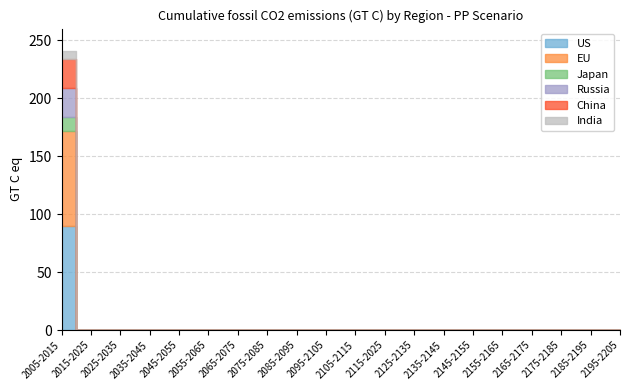

Reading right to left, extract all data points from this chart.

US: 2195-2205=0.0	2185-2195=0.0	2175-2185=0.0	2165-2175=0.0	2155-2165=0.0	2145-2155=0.0	2135-2145=0.0	2125-2135=0.0	2115-2025=0.0	2105-2115=0.0	2095-2105=0.0	2085-2095=0.0	2075-2085=0.0	2065-2075=0.0	2055-2065=0.0	2045-2055=0.0	2035-2045=0.0	2025-2035=0.0	2015-2025=0.0	2005-2015=89.5
EU: 2195-2205=0.0	2185-2195=0.0	2175-2185=0.0	2165-2175=0.0	2155-2165=0.0	2145-2155=0.0	2135-2145=0.0	2125-2135=0.0	2115-2025=0.0	2105-2115=0.0	2095-2105=0.0	2085-2095=0.0	2075-2085=0.0	2065-2075=0.0	2055-2065=0.0	2045-2055=0.0	2035-2045=0.0	2025-2035=0.0	2015-2025=0.0	2005-2015=82.0
Japan: 2195-2205=0.0	2185-2195=0.0	2175-2185=0.0	2165-2175=0.0	2155-2165=0.0	2145-2155=0.0	2135-2145=0.0	2125-2135=0.0	2115-2025=0.0	2105-2115=0.0	2095-2105=0.0	2085-2095=0.0	2075-2085=0.0	2065-2075=0.0	2055-2065=0.0	2045-2055=0.0	2035-2045=0.0	2025-2035=0.0	2015-2025=0.0	2005-2015=12.6
Russia: 2195-2205=0.0	2185-2195=0.0	2175-2185=0.0	2165-2175=0.0	2155-2165=0.0	2145-2155=0.0	2135-2145=0.0	2125-2135=0.0	2115-2025=0.0	2105-2115=0.0	2095-2105=0.0	2085-2095=0.0	2075-2085=0.0	2065-2075=0.0	2055-2065=0.0	2045-2055=0.0	2035-2045=0.0	2025-2035=0.0	2015-2025=0.0	2005-2015=24.4
China: 2195-2205=0.0	2185-2195=0.0	2175-2185=0.0	2165-2175=0.0	2155-2165=0.0	2145-2155=0.0	2135-2145=0.0	2125-2135=0.0	2115-2025=0.0	2105-2115=0.0	2095-2105=0.0	2085-2095=0.0	2075-2085=0.0	2065-2075=0.0	2055-2065=0.0	2045-2055=0.0	2035-2045=0.0	2025-2035=0.0	2015-2025=0.0	2005-2015=25.5
India: 2195-2205=0.0	2185-2195=0.0	2175-2185=0.0	2165-2175=0.0	2155-2165=0.0	2145-2155=0.0	2135-2145=0.0	2125-2135=0.0	2115-2025=0.0	2105-2115=0.0	2095-2105=0.0	2085-2095=0.0	2075-2085=0.0	2065-2075=0.0	2055-2065=0.0	2045-2055=0.0	2035-2045=0.0	2025-2035=0.0	2015-2025=0.0	2005-2015=6.3